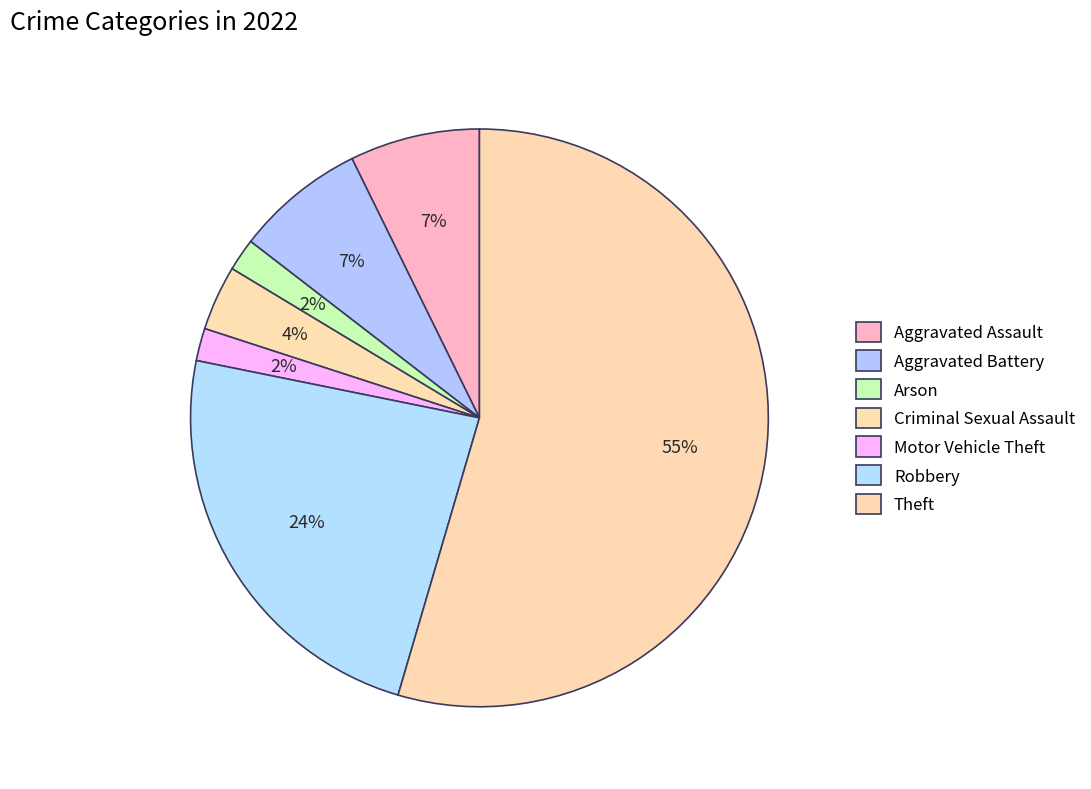

True or false: Aggravated Assault accounts for 7% of the total.

True